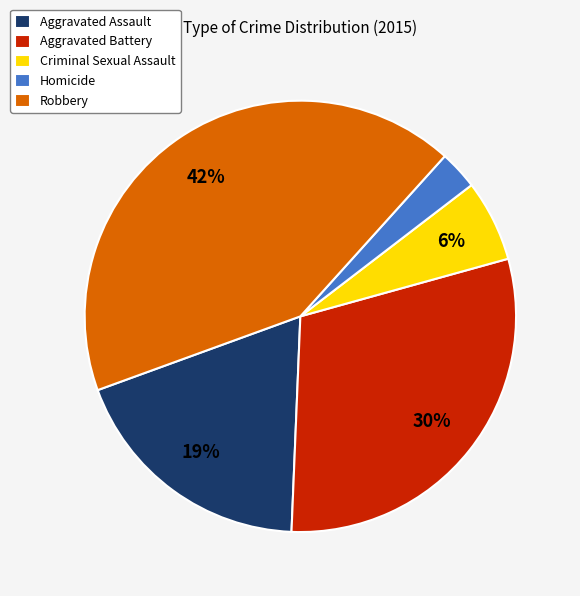

Is the sum of Criminal Sexual Assault and Homicide greater than half?

No